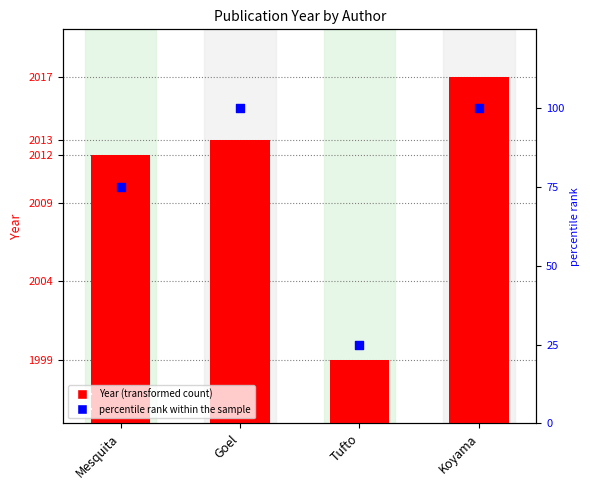

What are all the series names shown in the legend?

Year, percentile rank within the sample